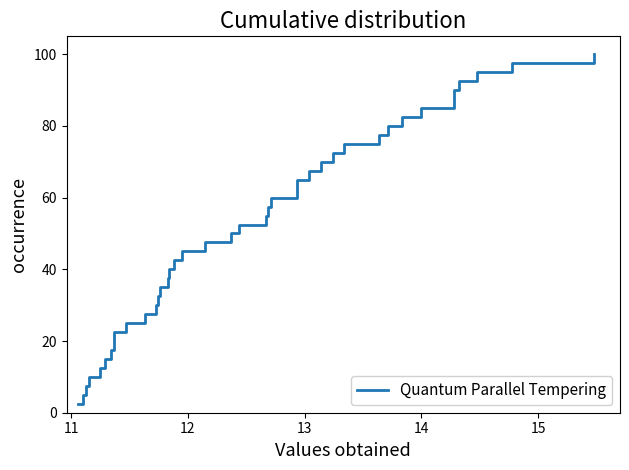

Count the number of data series in this chart.

1